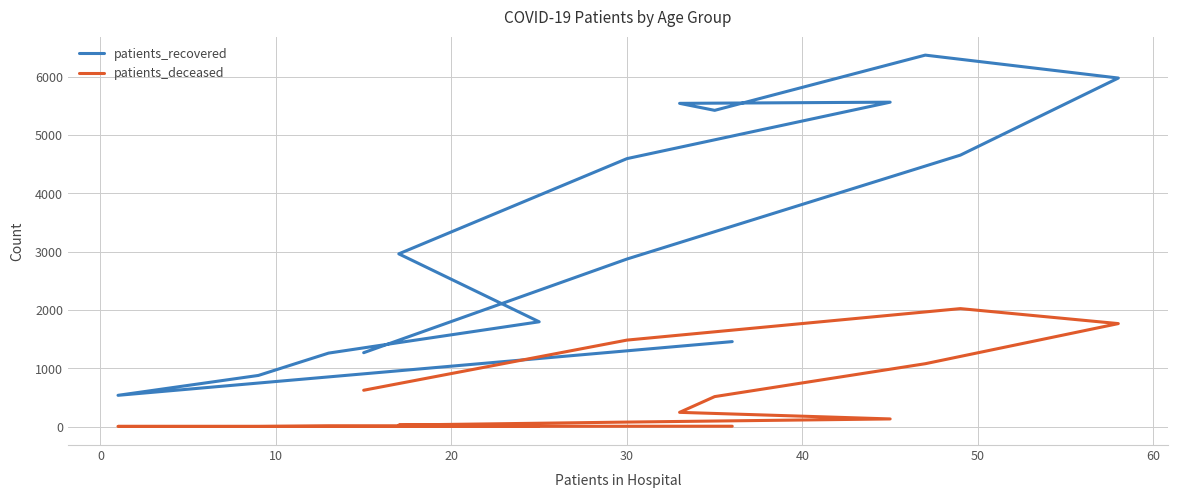

True or false: patients_deceased and patients_recovered cross at least once.

False